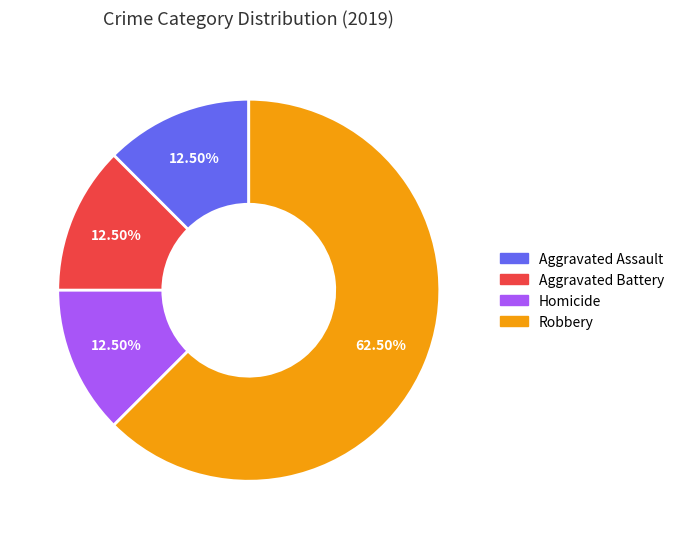

Is there any slice that represents more than half of the pie?

Yes